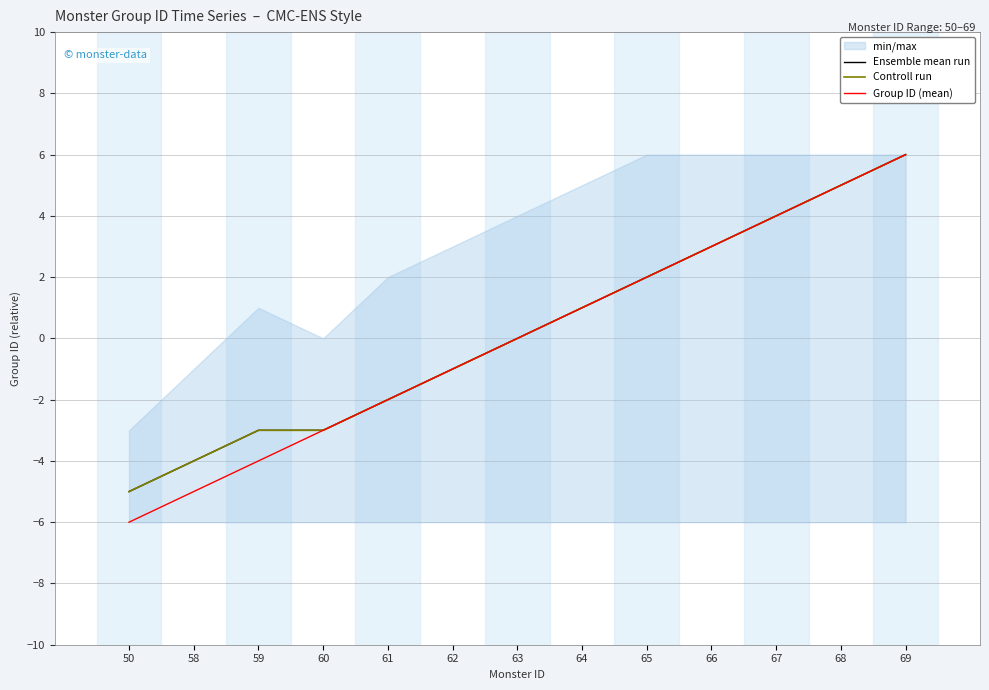

What is the minimum value shown in the chart?

-6